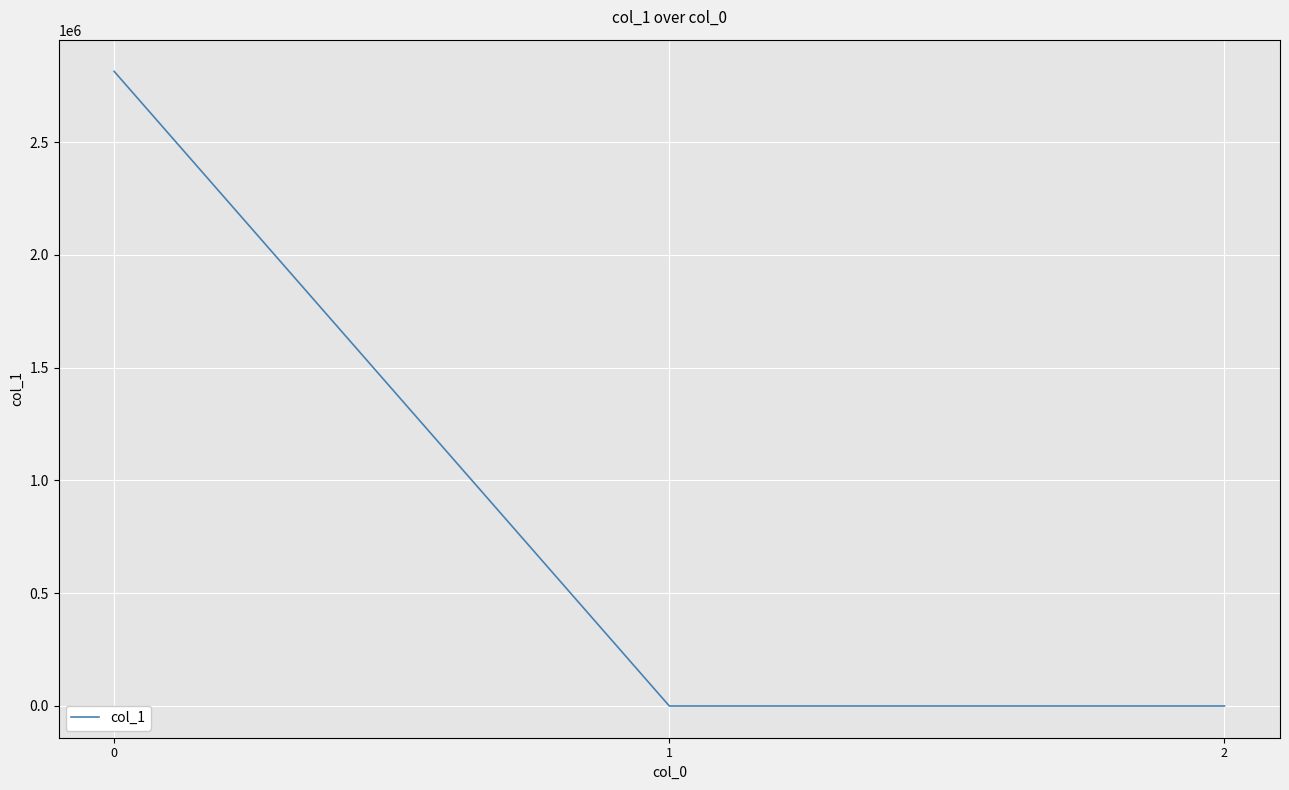

Where is the data nearest to the value 1407060?

1